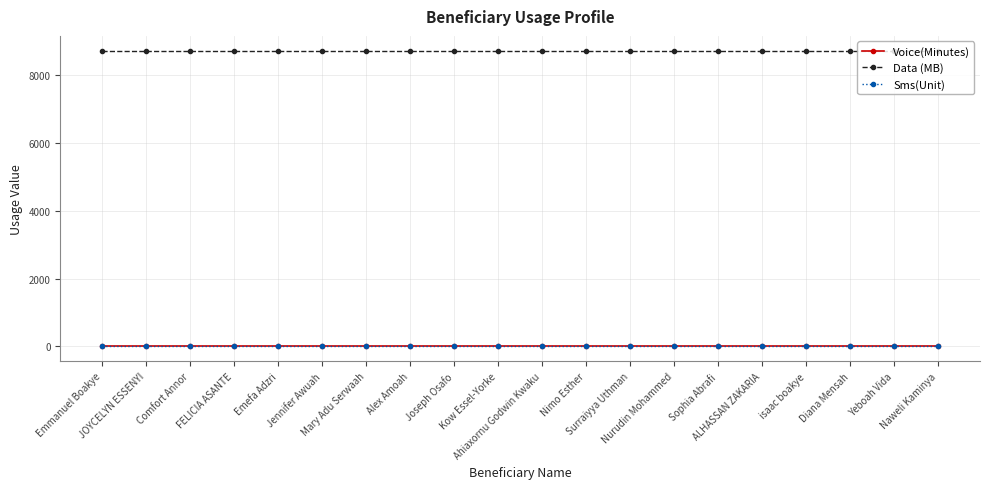

At which label is Data (MB) closest to 8704?

Emmanuel Boakye